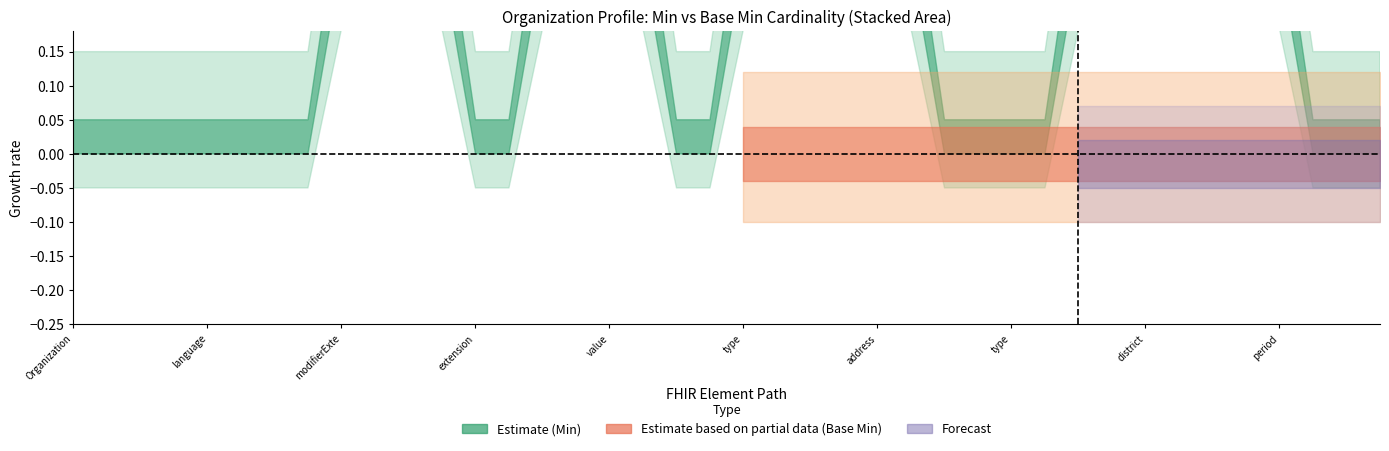

True or false: Base_Min and Min intersect in this chart.

False